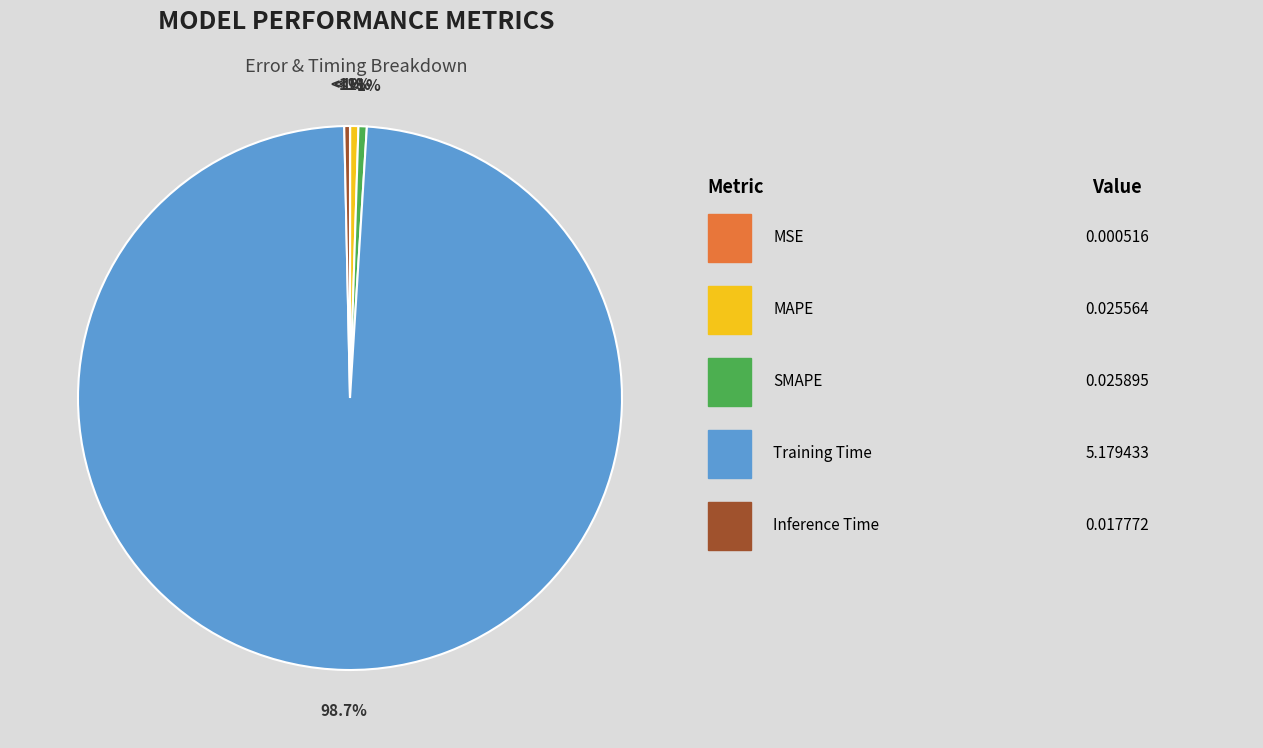

Between Inference Time and Training Time, which is larger?

Training Time